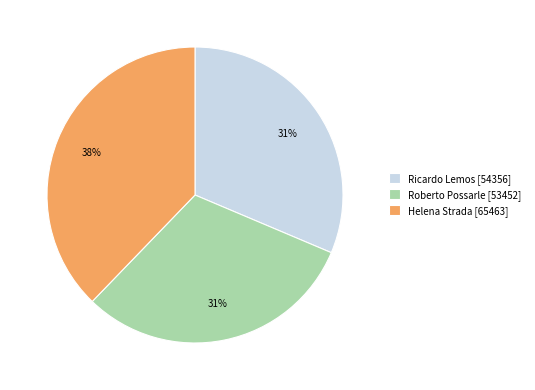

Count the number of slices in the pie.

3